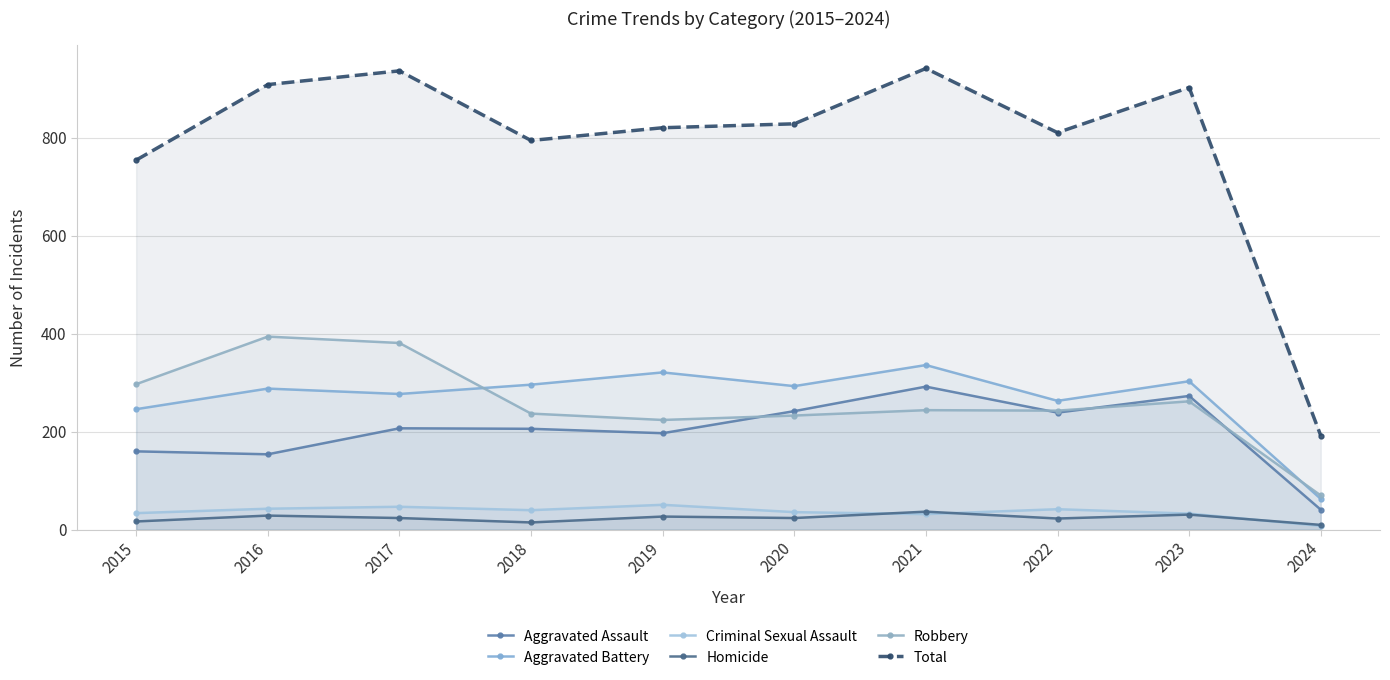

Which series changed the most between 2017 and 2023?

Robbery